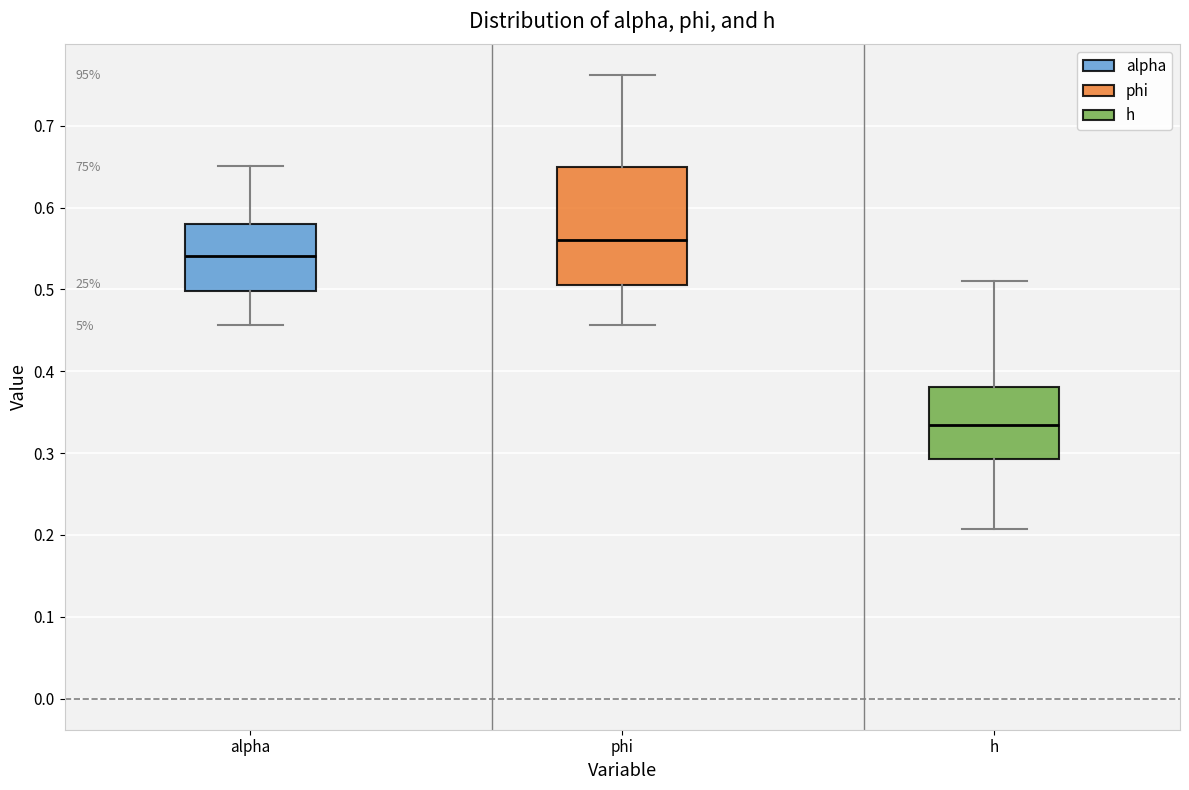

Reading left to right, transcribe this box plot: for each box, give where its median line is, the range the box spans, and where its two whiskers end, as read against the y-axis. The values are not printed on the chart, so give them approximately, as read against the axis.

alpha: median 0.54, box 0.50 to 0.58, whiskers 0.46 to 0.65
phi: median 0.56, box 0.51 to 0.65, whiskers 0.46 to 0.76
h: median 0.33, box 0.29 to 0.38, whiskers 0.21 to 0.51